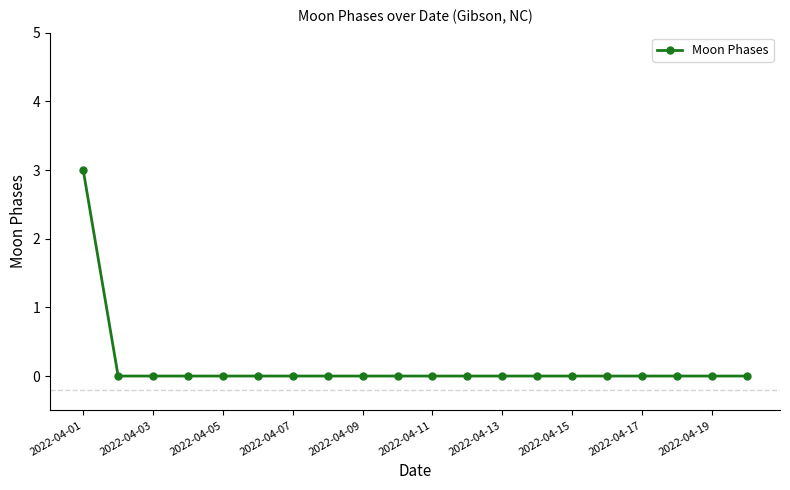

Reading left to right, list all the values displayed in this chart.

3	0	0	0	0	0	0	0	0	0	0	0	0	0	0	0	0	0	0	0